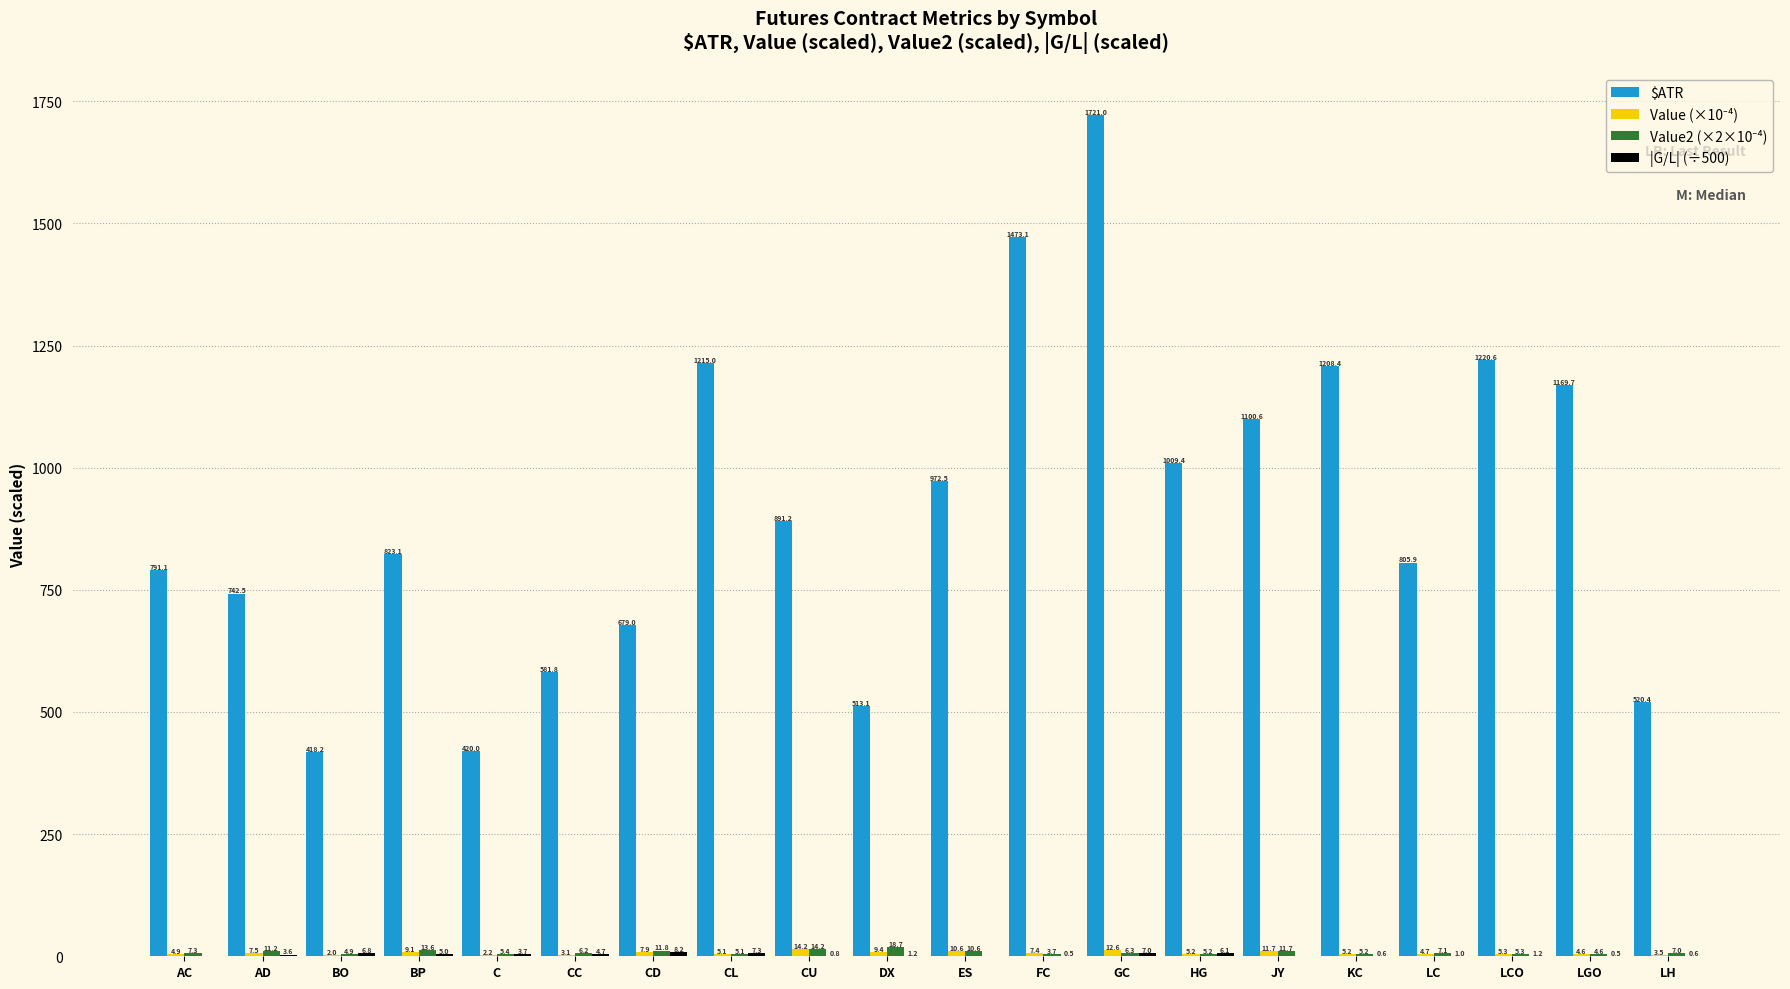

Where does the $ATR series first go above 891?

CL